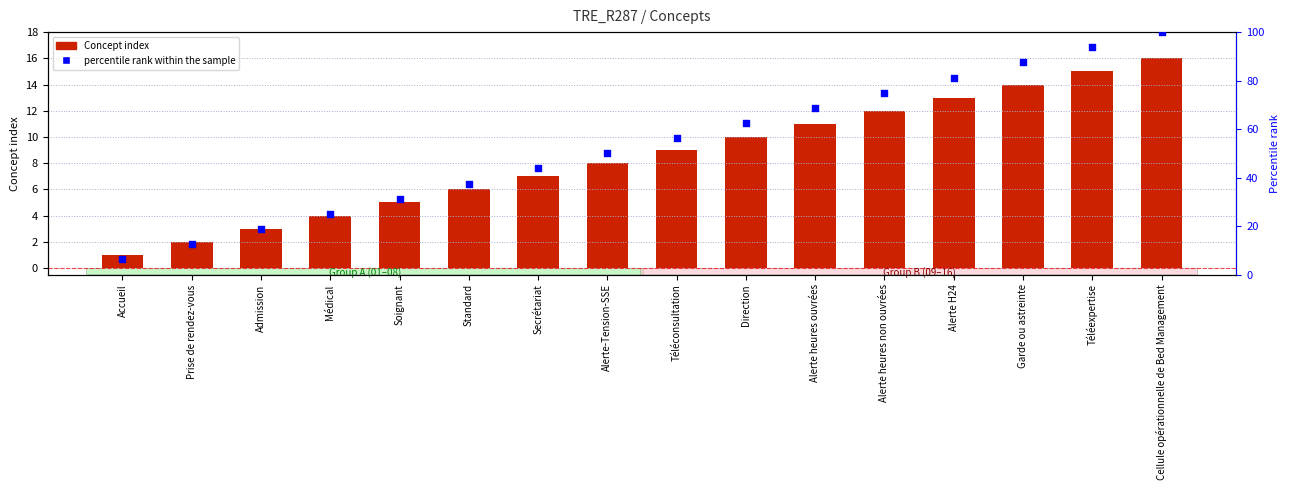

What is the total value across all series at Cellule opérationnelle de Bed Management?

116.0